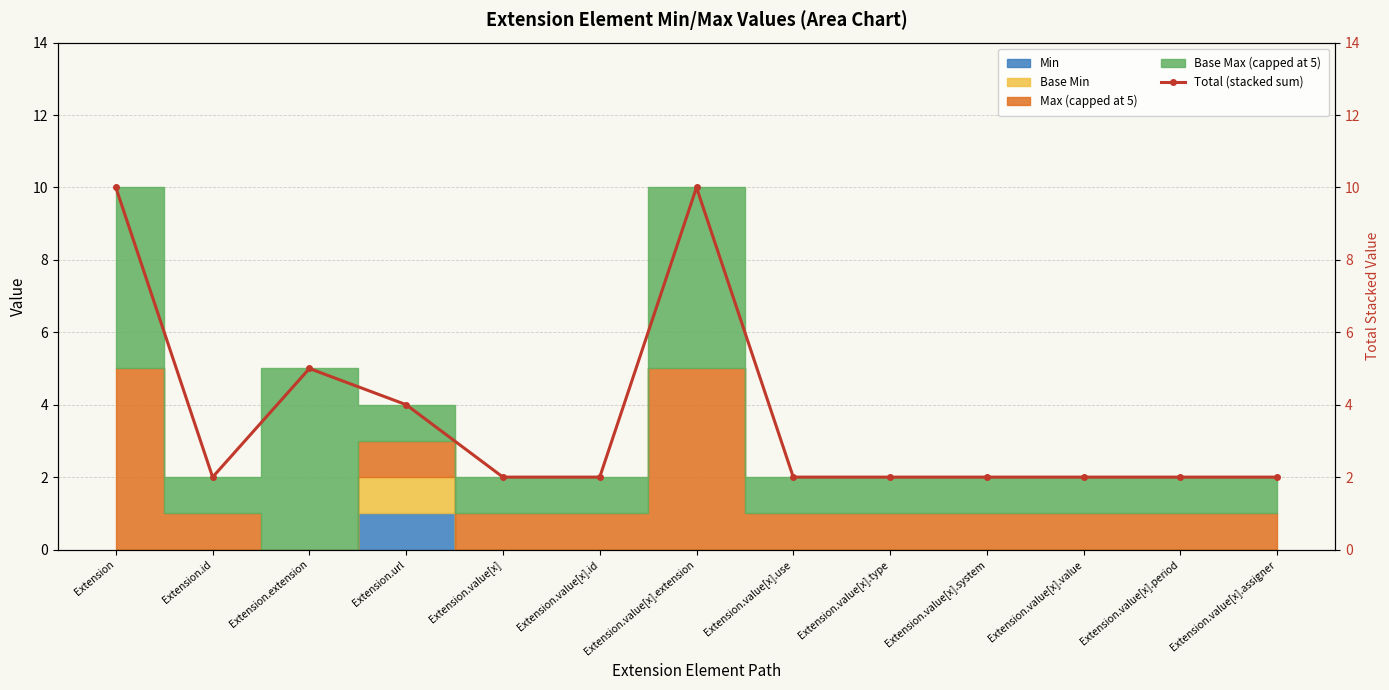

Count the values in the range 2 to 4.

10